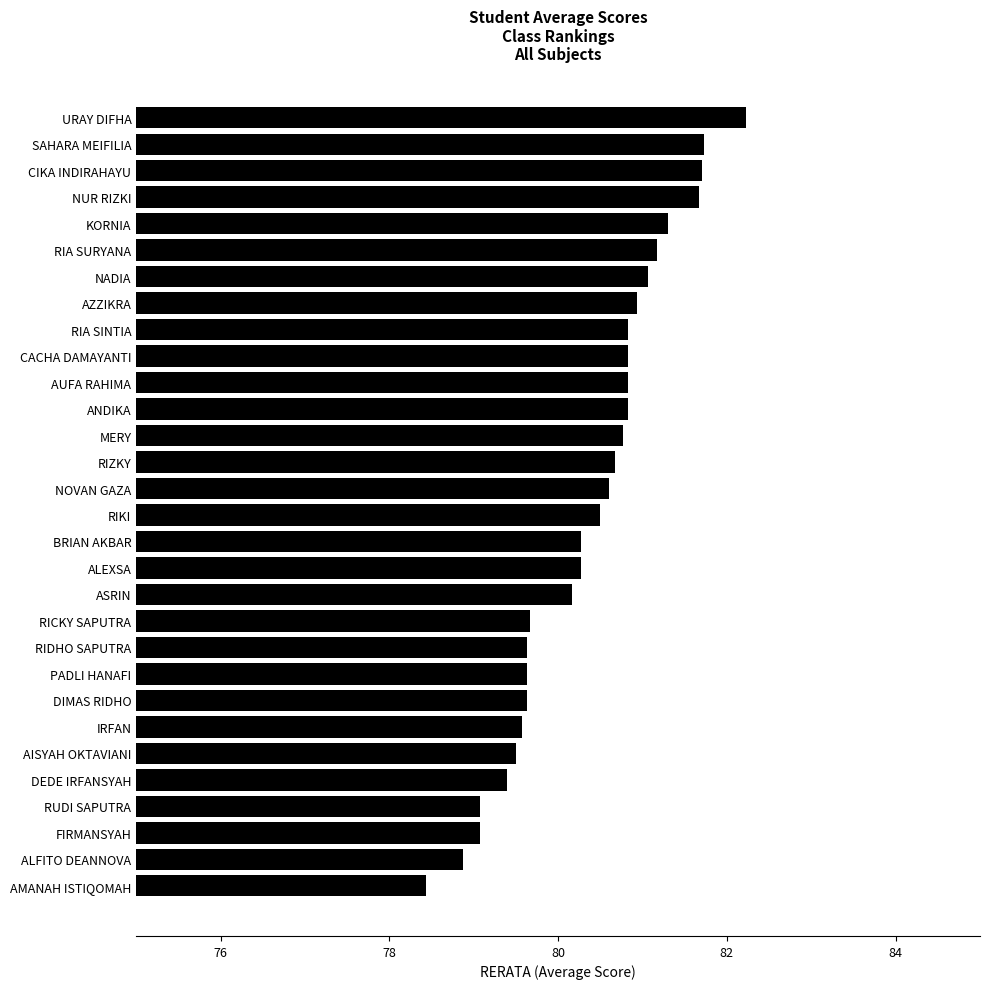

What is the approximate value at ASRIN?

80.2